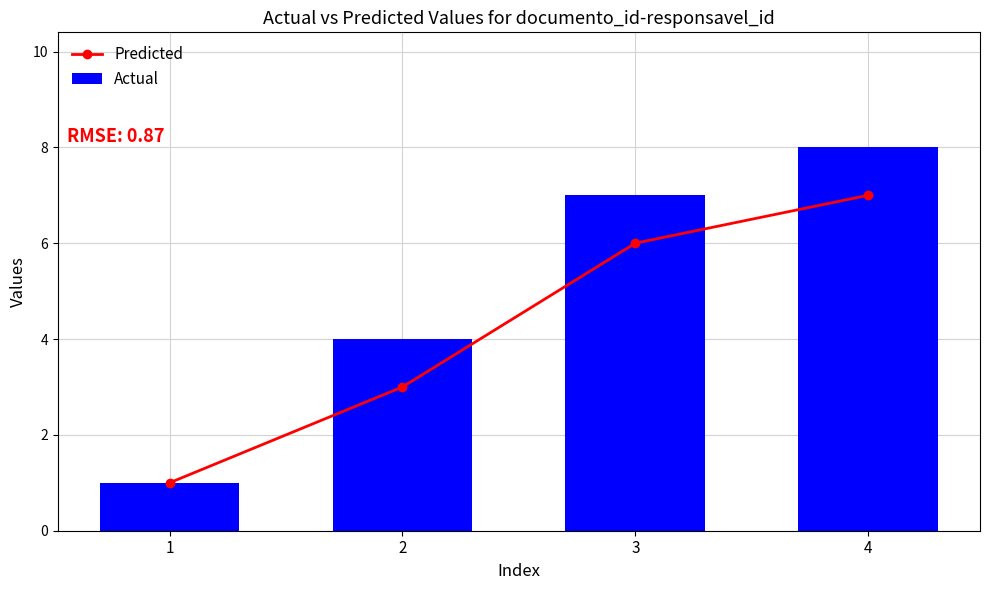

Between 1 and 3, which is larger?

3